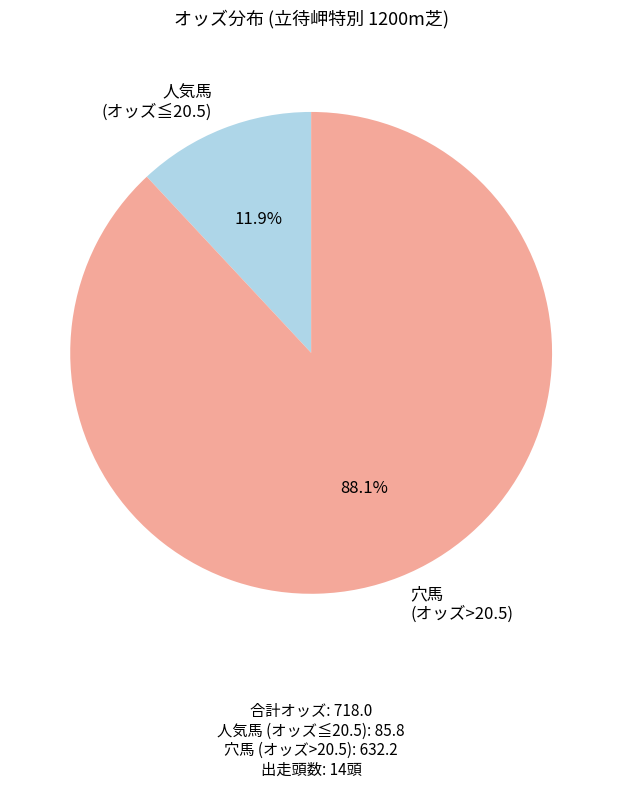

Between 穴馬 (オッズ>20.5) and 人気馬 (オッズ≦20.5), which is larger?

穴馬 (オッズ>20.5)